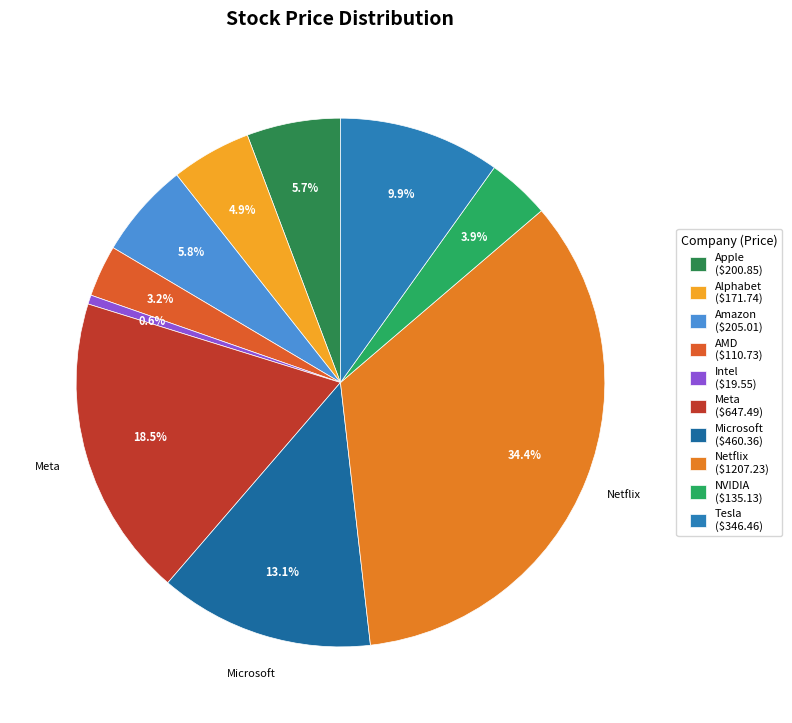

Is there any slice that represents more than half of the pie?

No